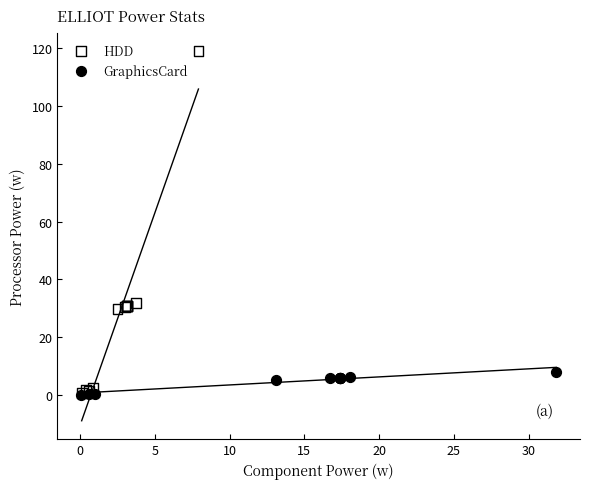

Which series has the largest Y range (max minus min)?

HDD